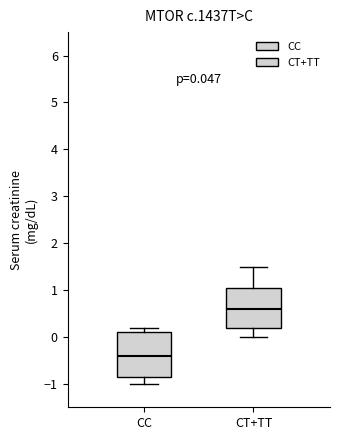

Which box's median line is the highest?

CT+TT